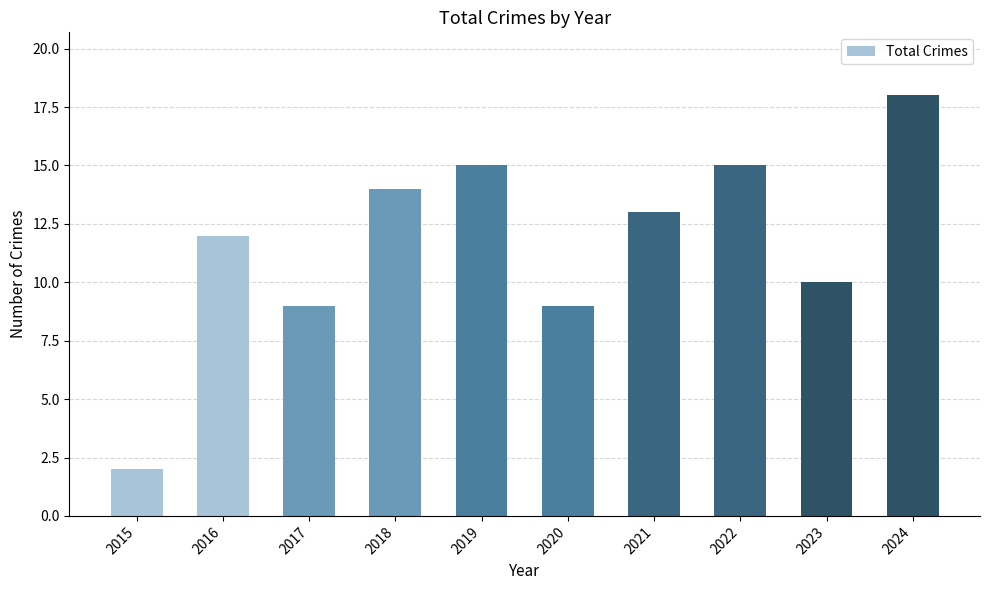

What is the difference between the maximum and minimum values?

16